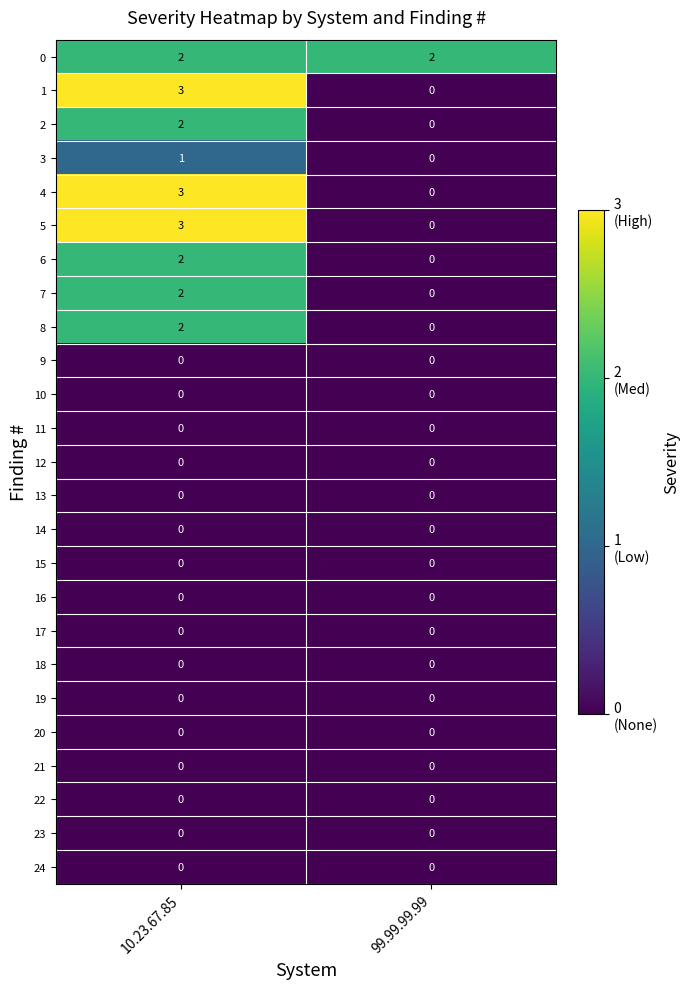

The 8 series shows 2 at 10.23.67.85. True or false?

True